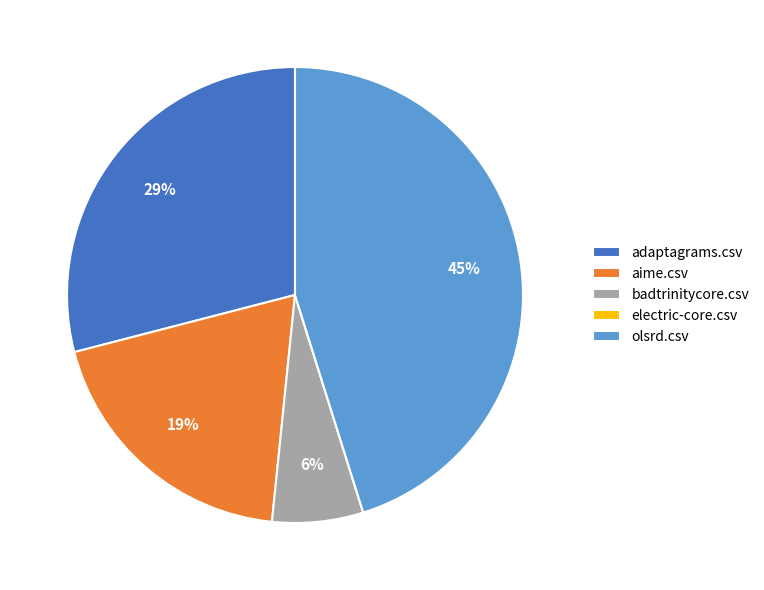

Is it true that adaptagrams.csv is 37% of the pie?

False